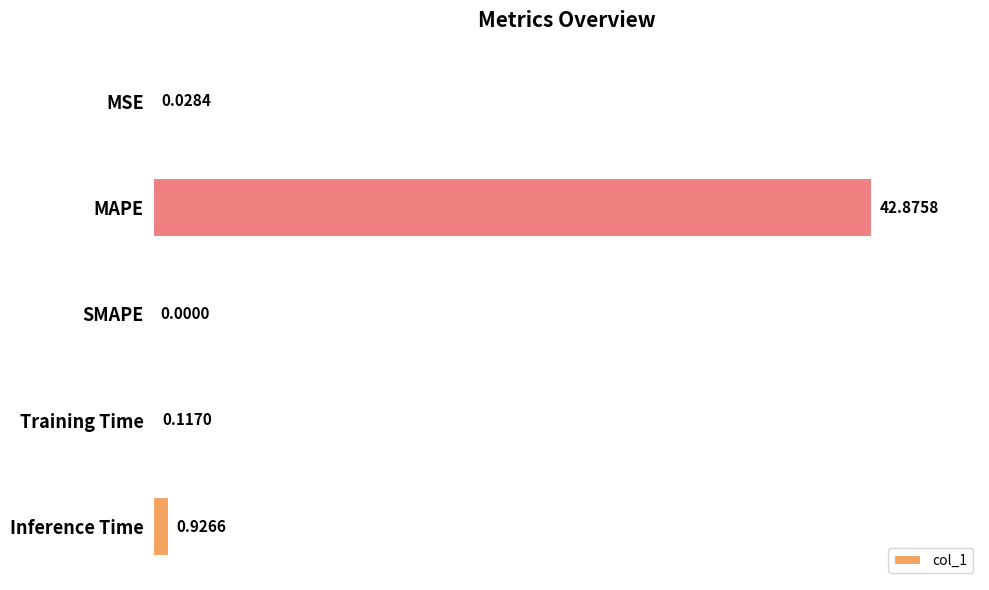

Which category has the highest value across all series?

MAPE